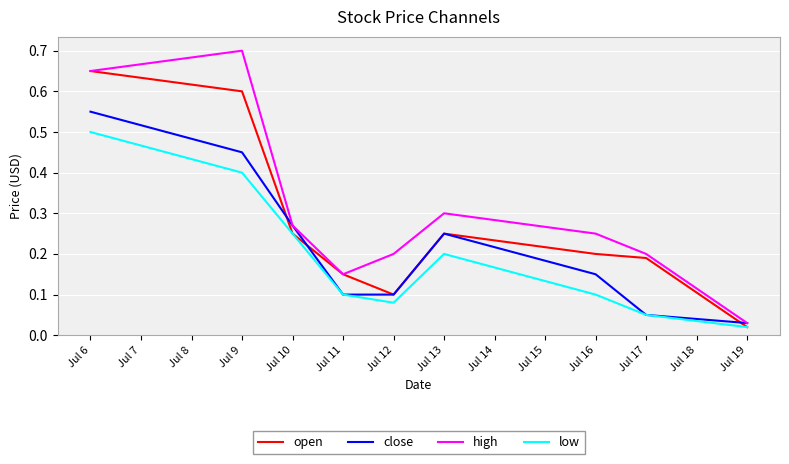

Rank the series by their maximum value, from highest to lowest.

high, open, close, low